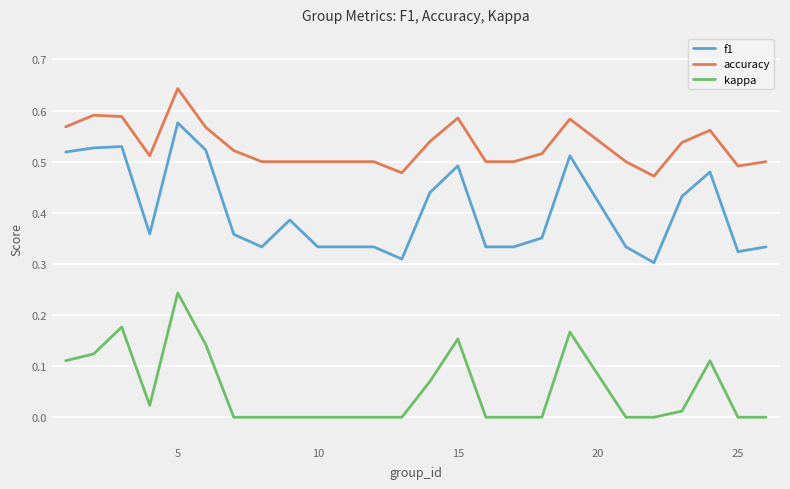

True or false: f1 and kappa cross at least once.

False